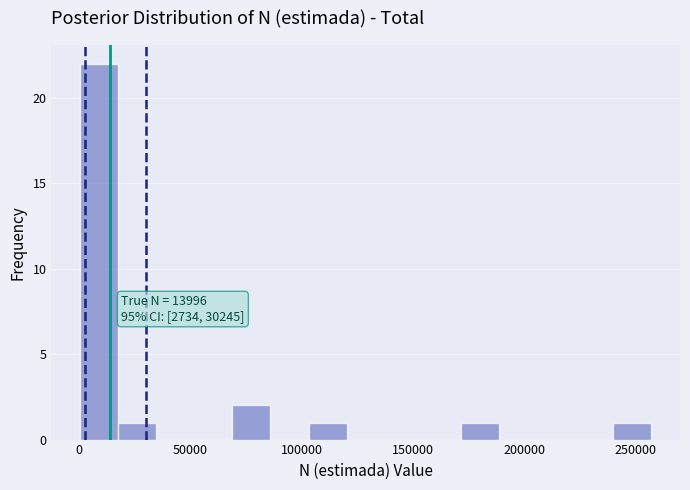

Read against the x-axis, roughly where is the centre of the tallest bar?

10000